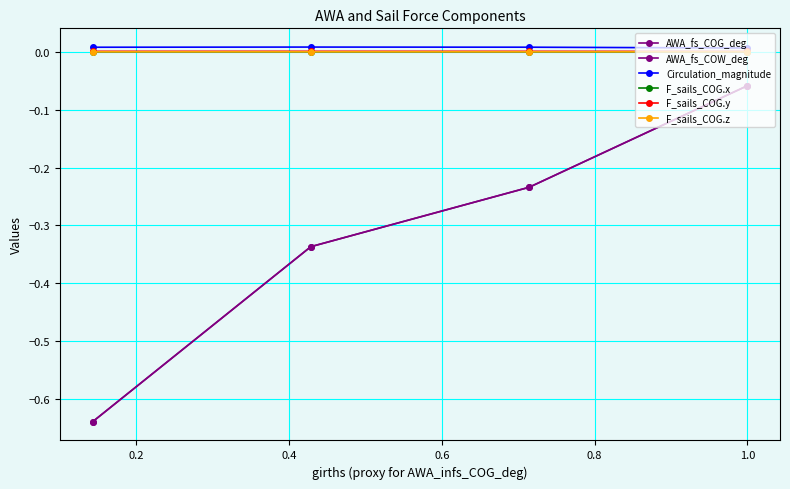

Is this an area chart (filled region under the line)?

No